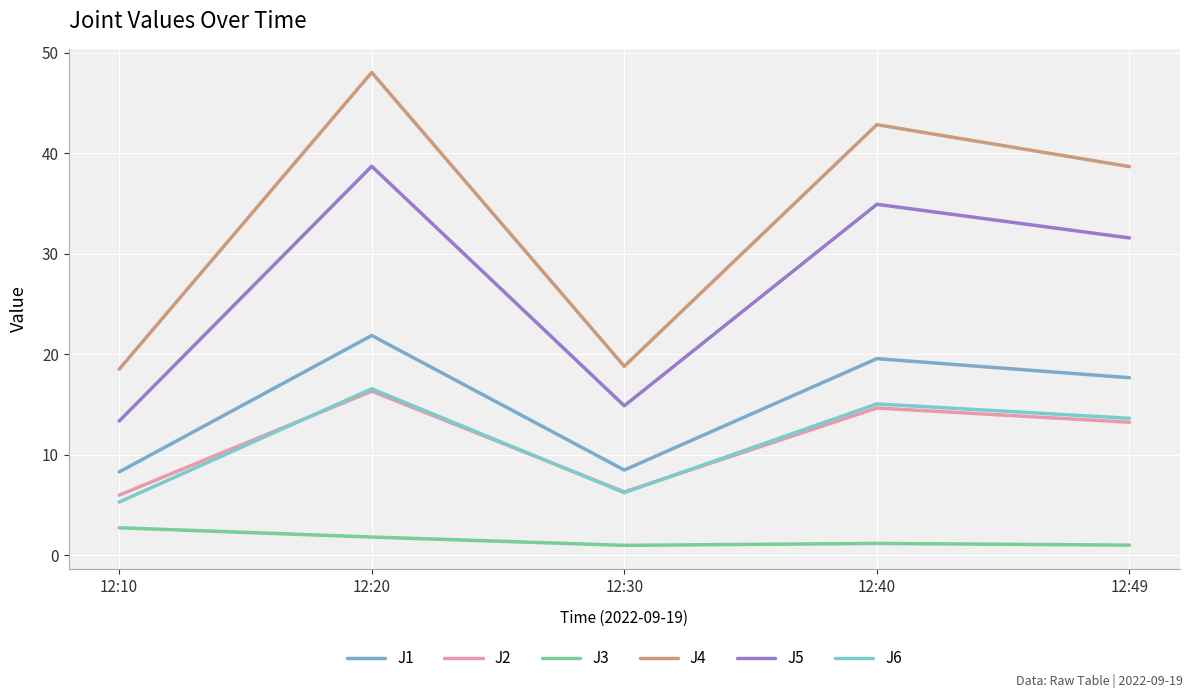

At which category is the sum across all series the highest?

12:20